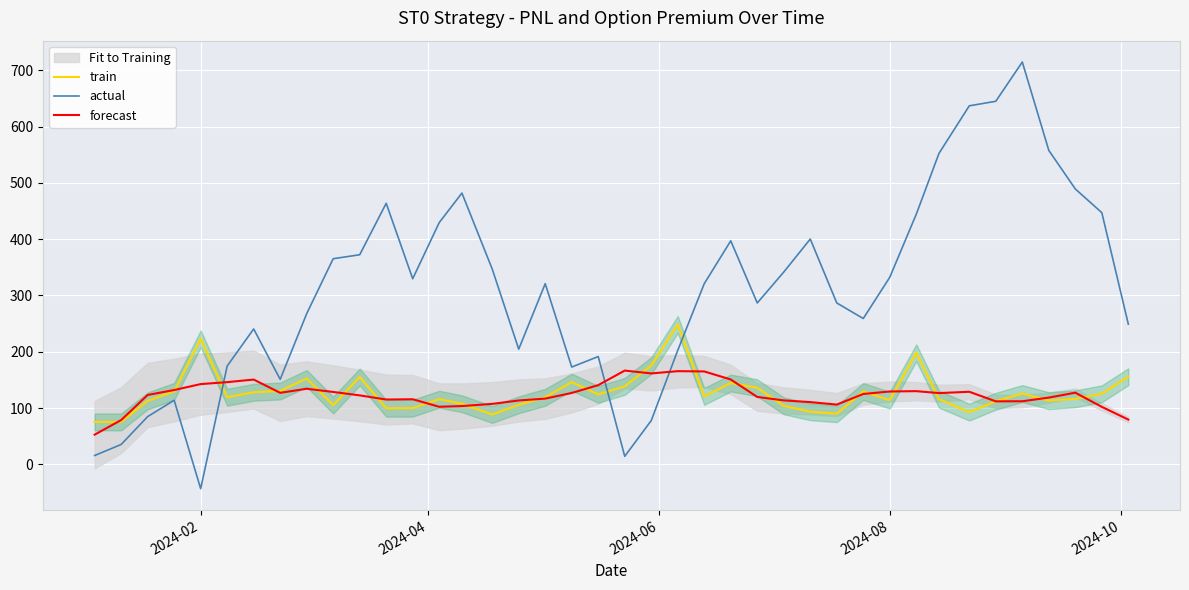

In forecast, how many points are higher than both neighbors (excluding endpoints)?

8